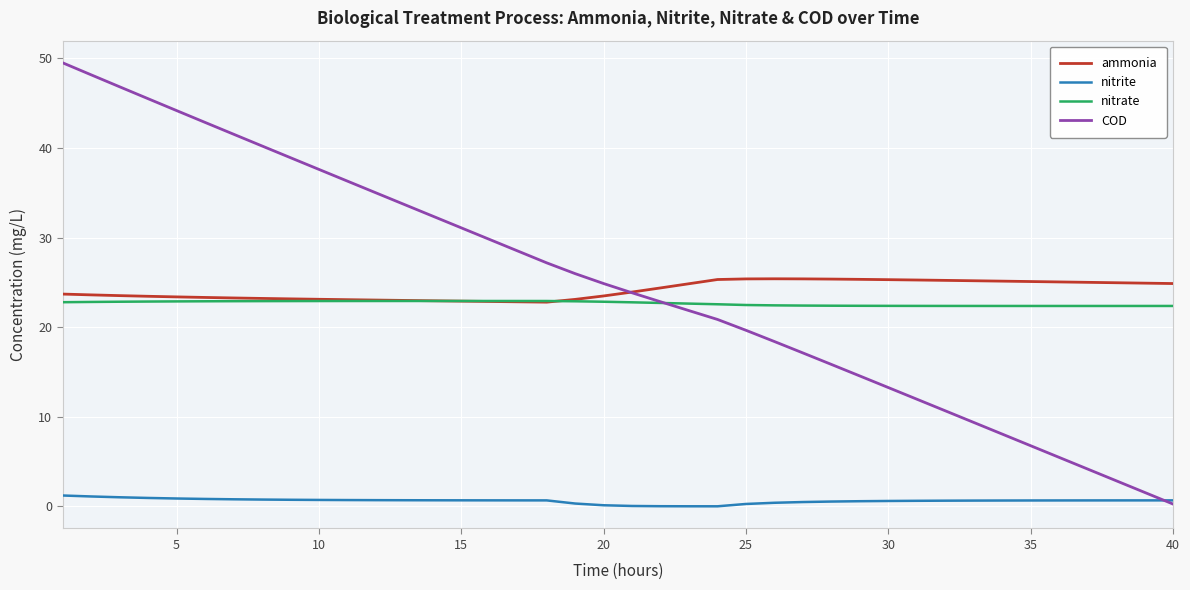

Rank the series by their maximum value, from lowest to highest.

nitrite, nitrate, ammonia, COD